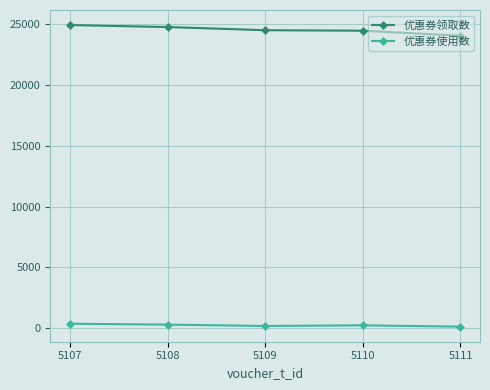

What is the difference between the maximum and minimum values in the 优惠券使用数 series?

242